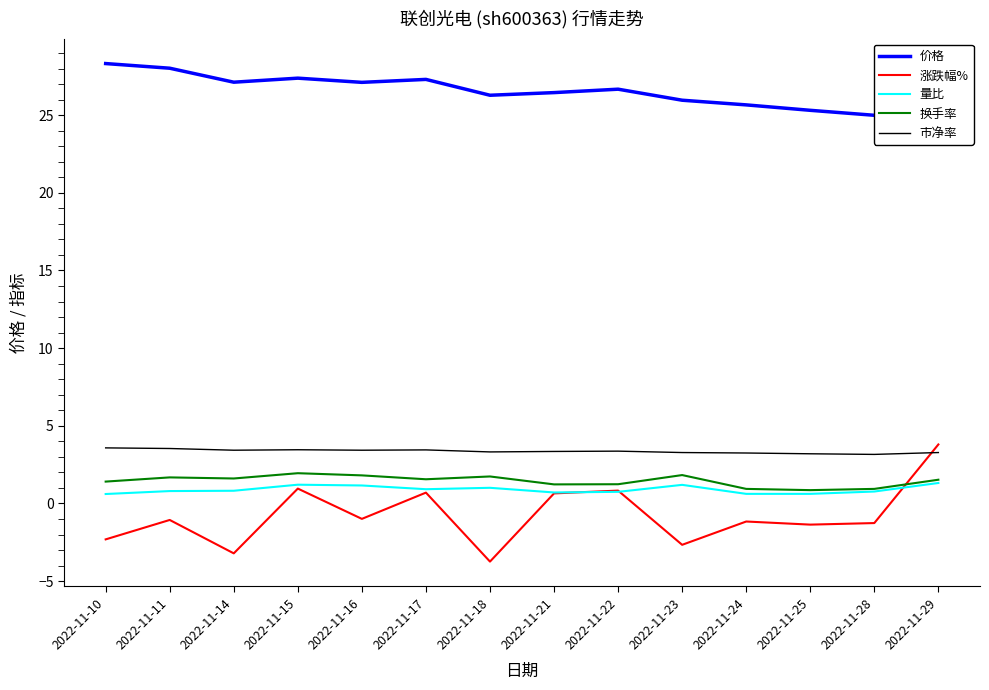

How many data points in 价格 are less than 26?

5